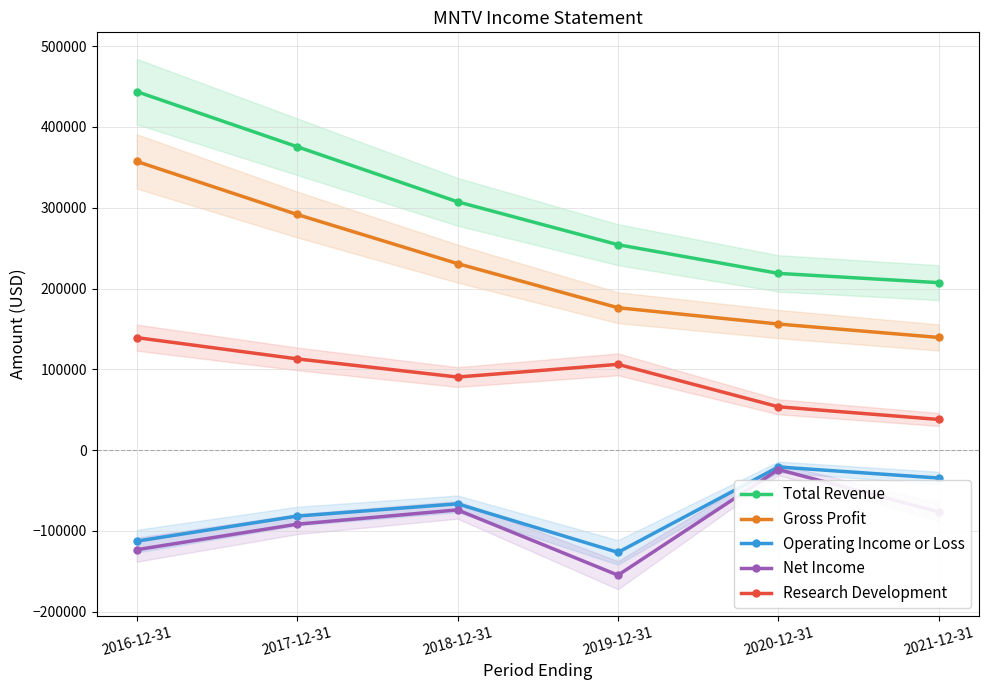

What is the spread (max minus min) of values at 2021-12-31?

283700